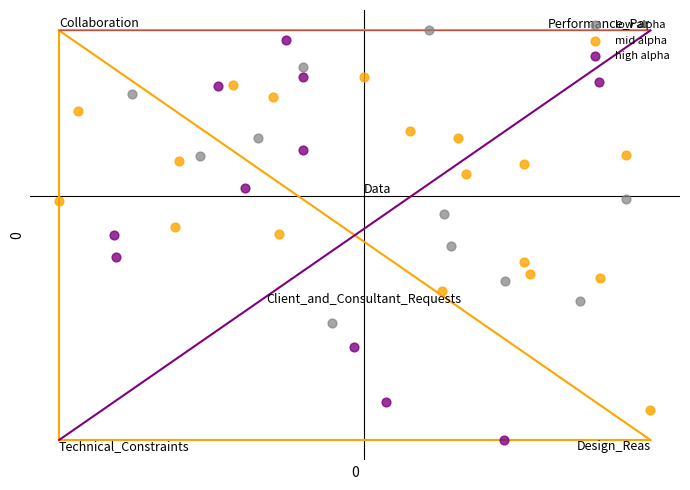

Which series has the widest spread of Y values?

high alpha